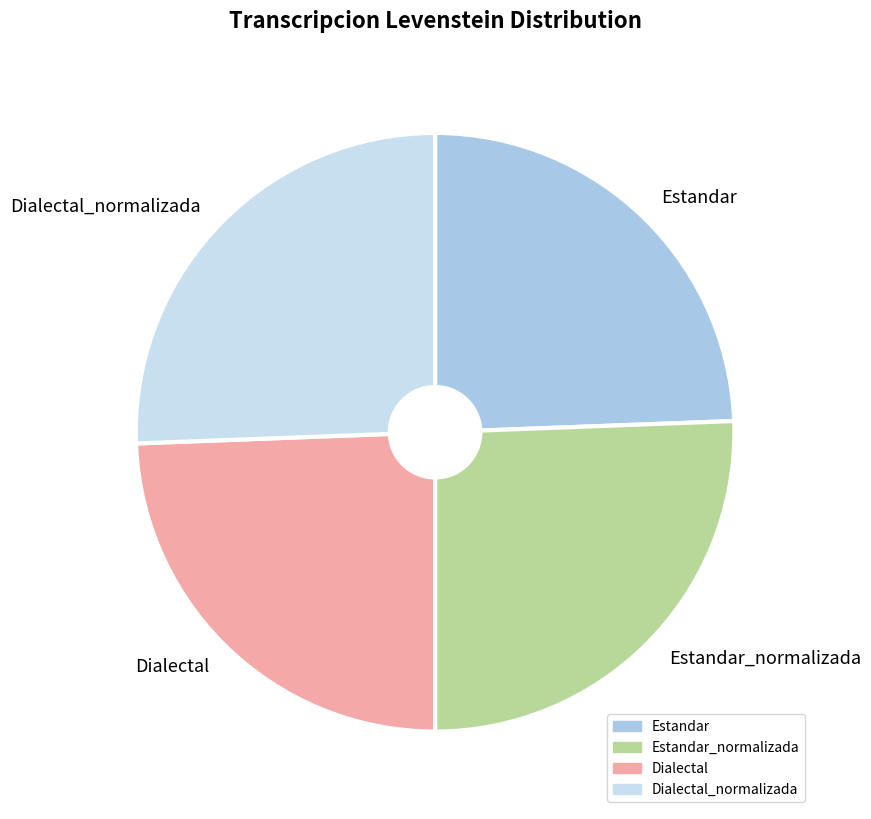

Does Estandar_normalizada represent more than half of the total?

No